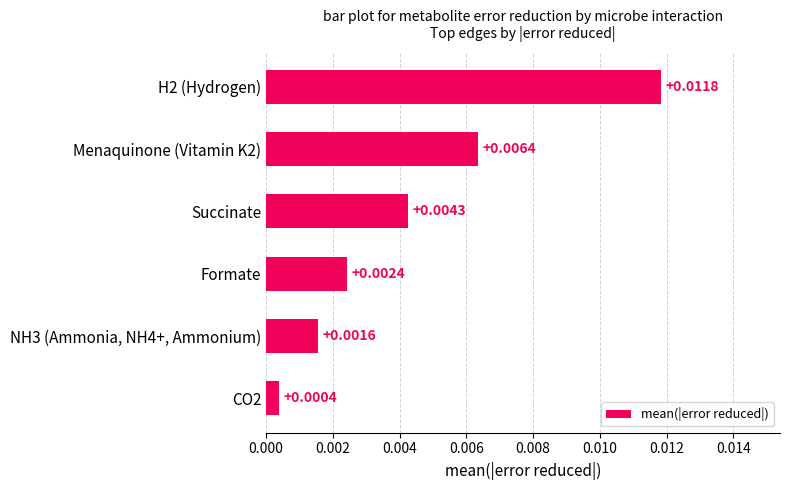

Which has a higher value, CO2 or Succinate?

Succinate